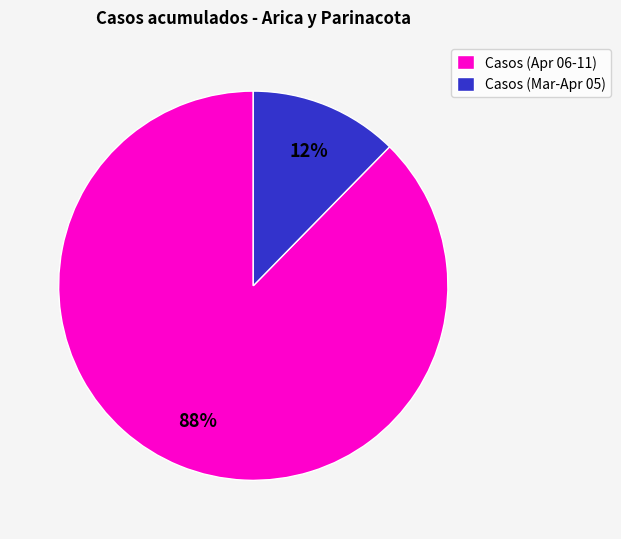

Between Casos (Apr 06-11) and Casos (Mar-Apr 05), which is larger?

Casos (Apr 06-11)